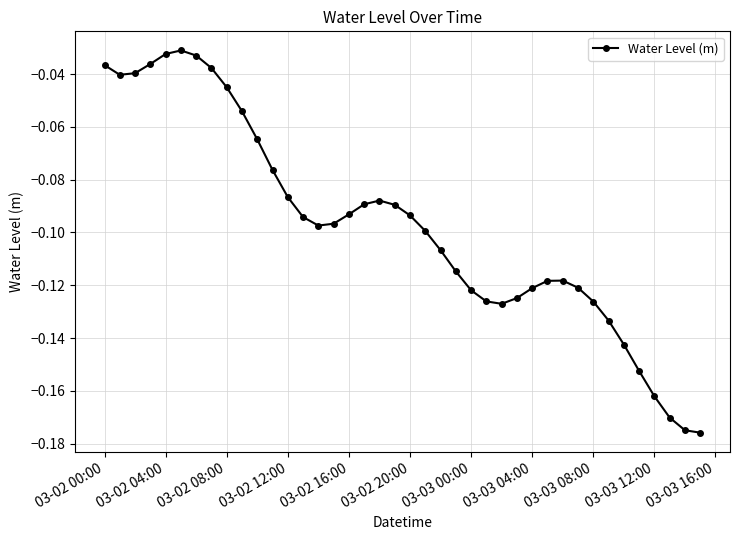

What is the sum of all values?

-3.9